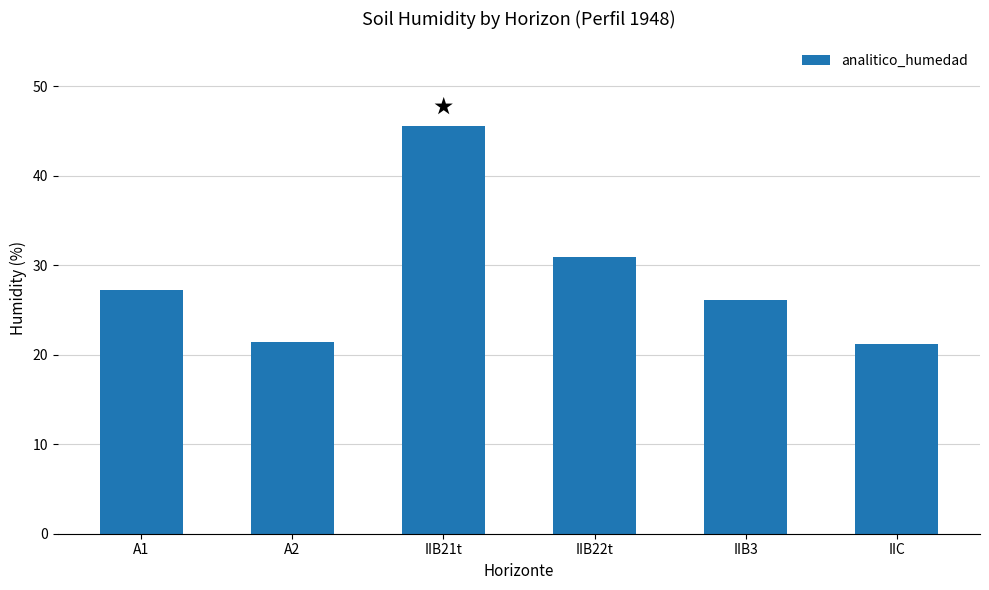

Approximately how many times larger is the value at IIC compared to IIB3?

0.8